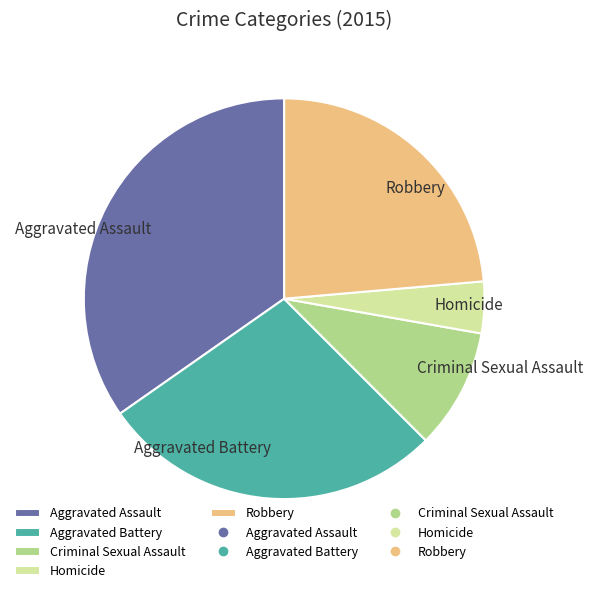

Is there a majority slice in this chart?

No